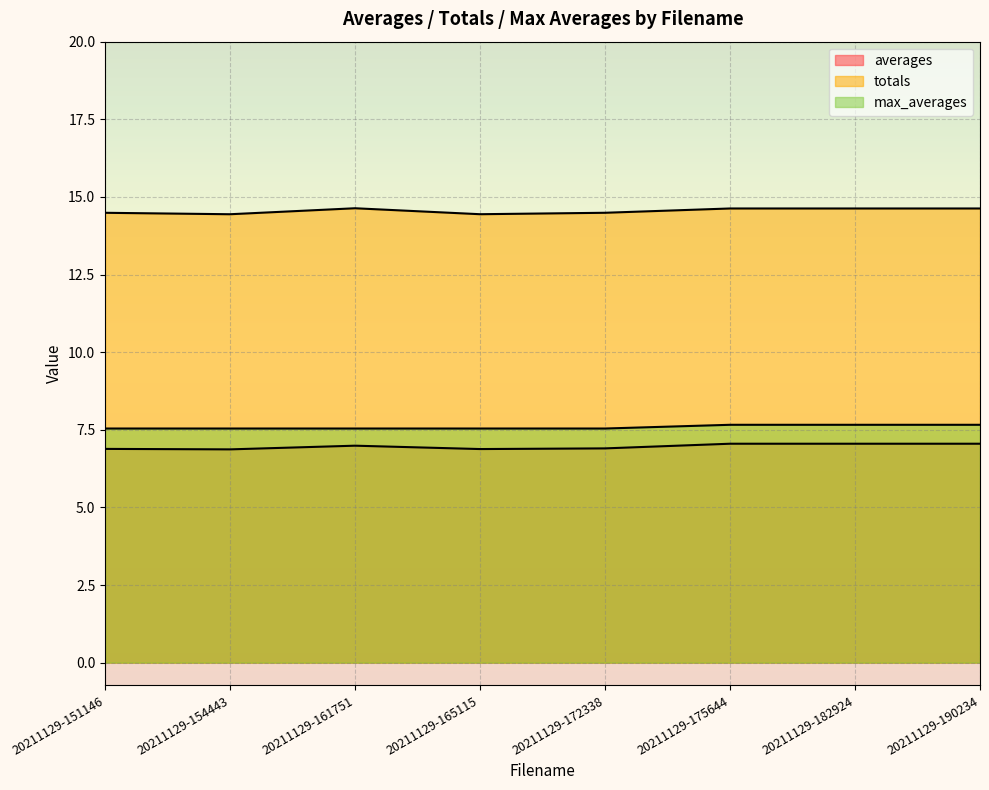

Is the value of max_averages at 20211129-165115 greater than the value of totals at 20211129-151146?

No